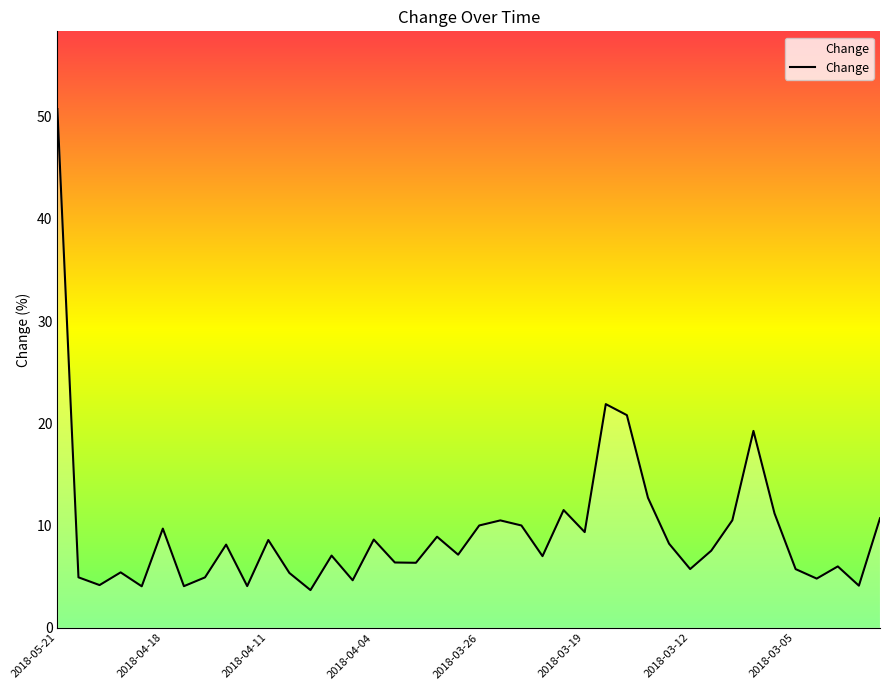

What is the maximum value shown in the chart?

50.7